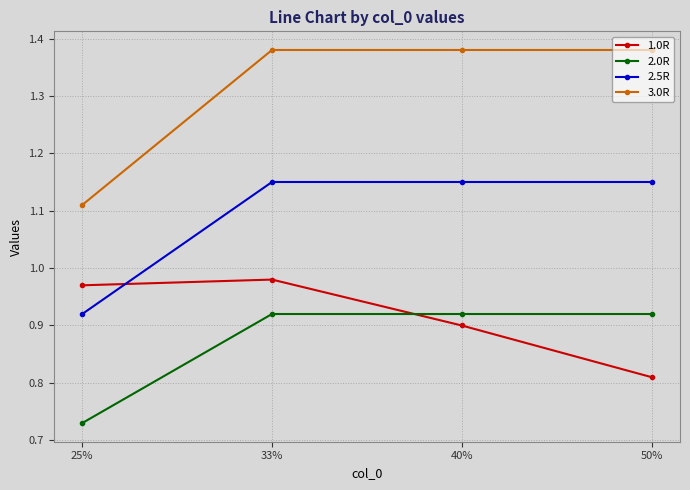

True or false: 2.0R and 2.5R intersect in this chart.

False